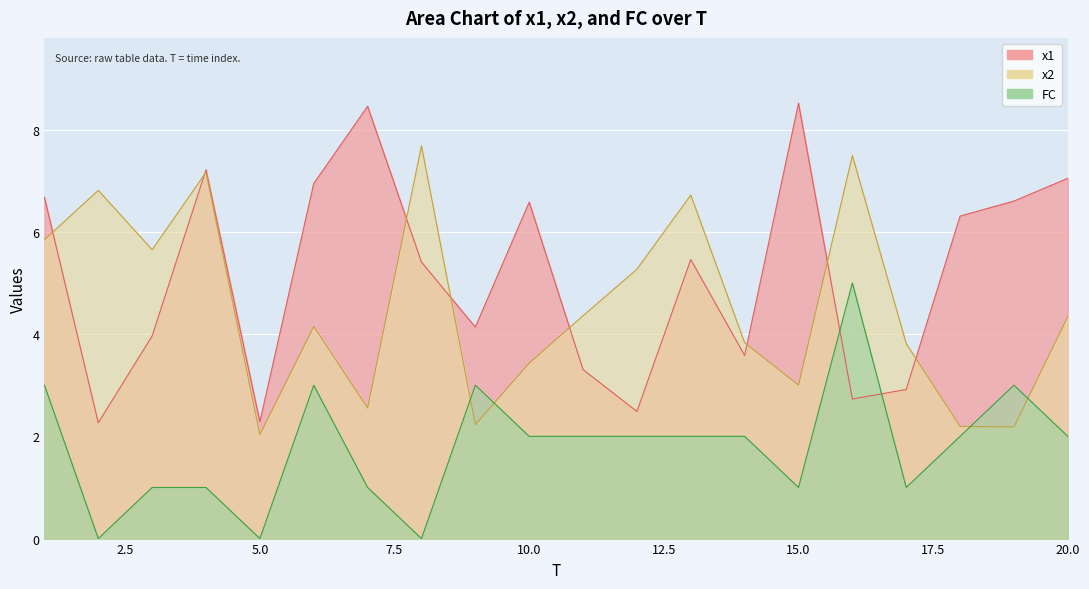

Count the number of data series in this chart.

3